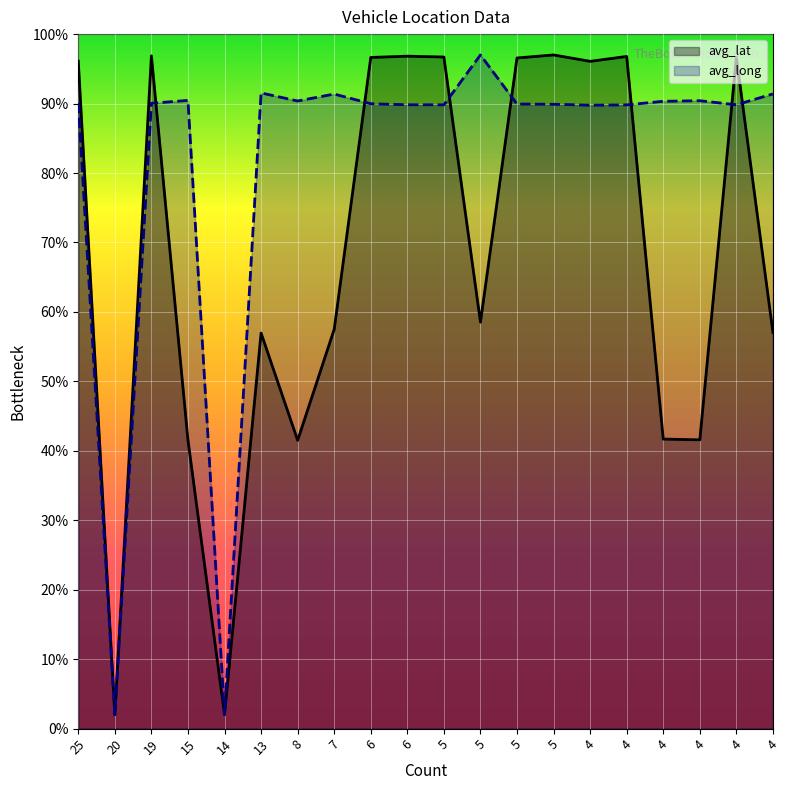

Rank the series at 5 from lowest to highest value.

avg_long, avg_lat